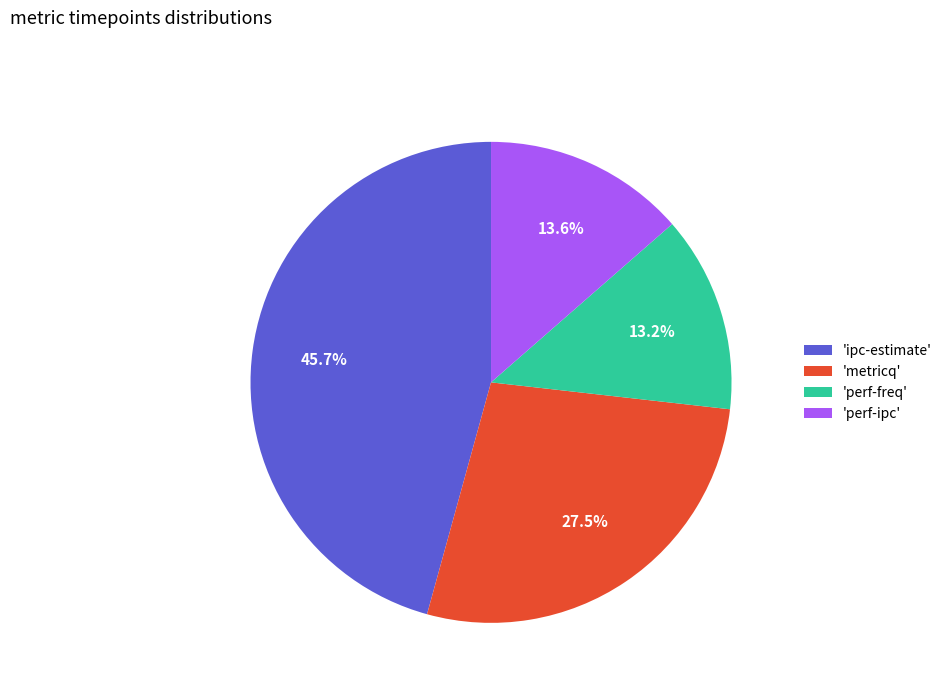

What portion of the pie excludes 'metricq'?

72.5%